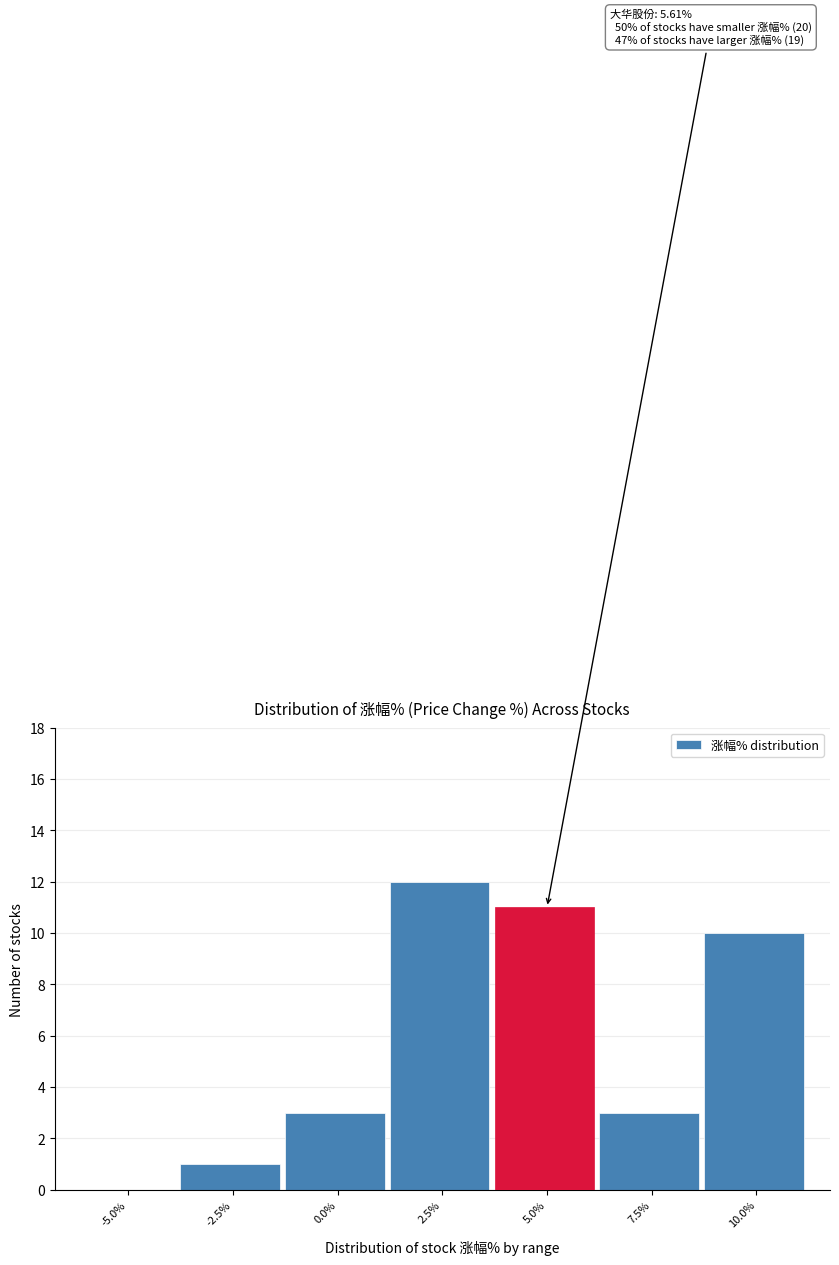

Reading right to left, extract all data points from this chart.

10.0%=10	7.5%=3	5.0%=11	2.5%=12	0.0%=3	-2.5%=1	-5.0%=0